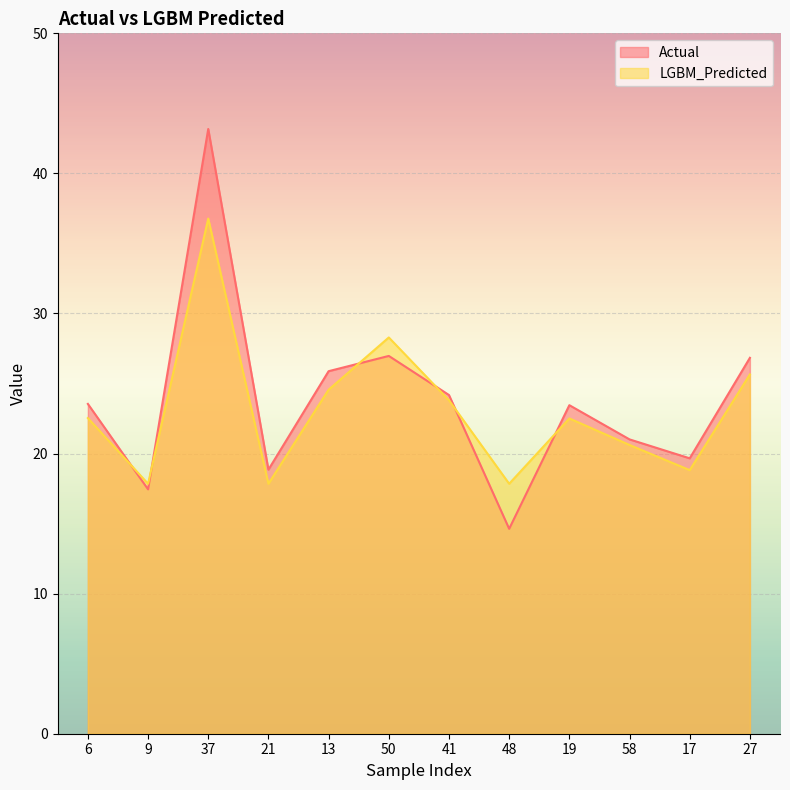

What is the approximate value of Actual at 21?

18.9